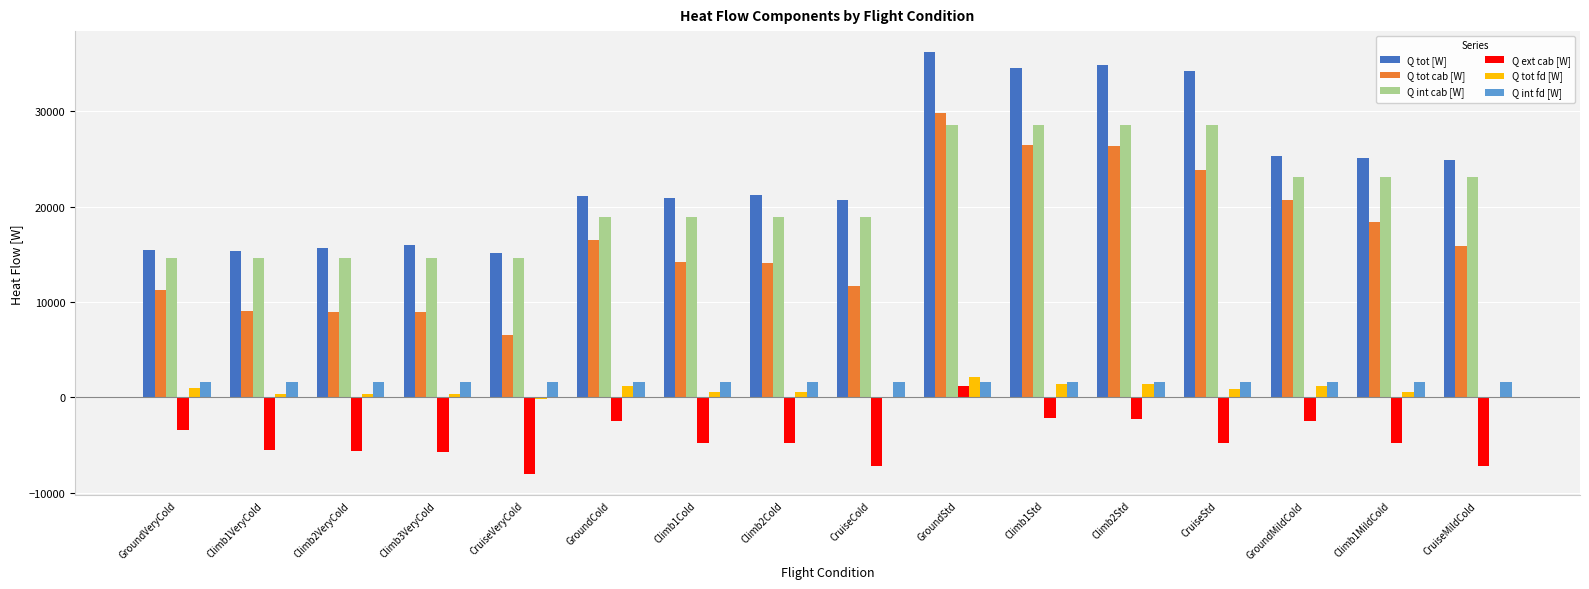

Which series changed the most between CruiseCold and GroundStd?

Q tot cab [W]